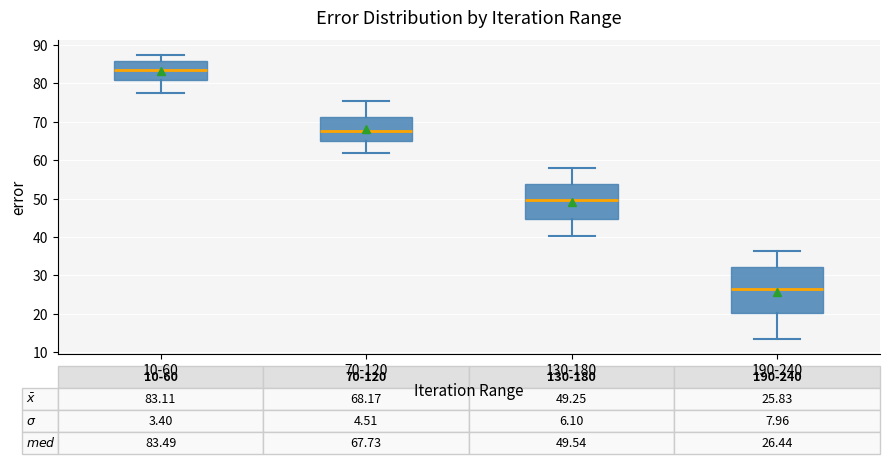

Comparing the boxes themselves (not the whiskers), which one is the tallest?

190-240